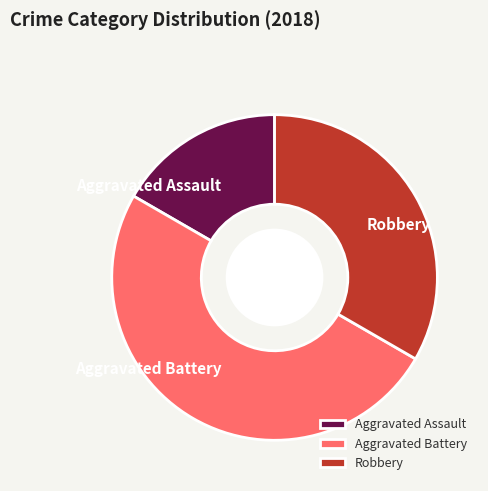

The Aggravated Battery slice represents 45% of the pie. True or false?

False